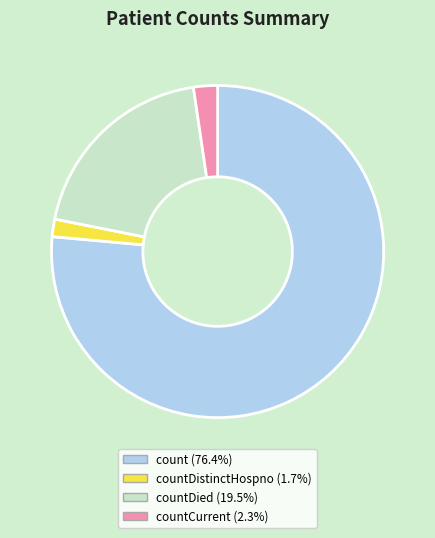

Is there any slice that represents more than half of the pie?

Yes